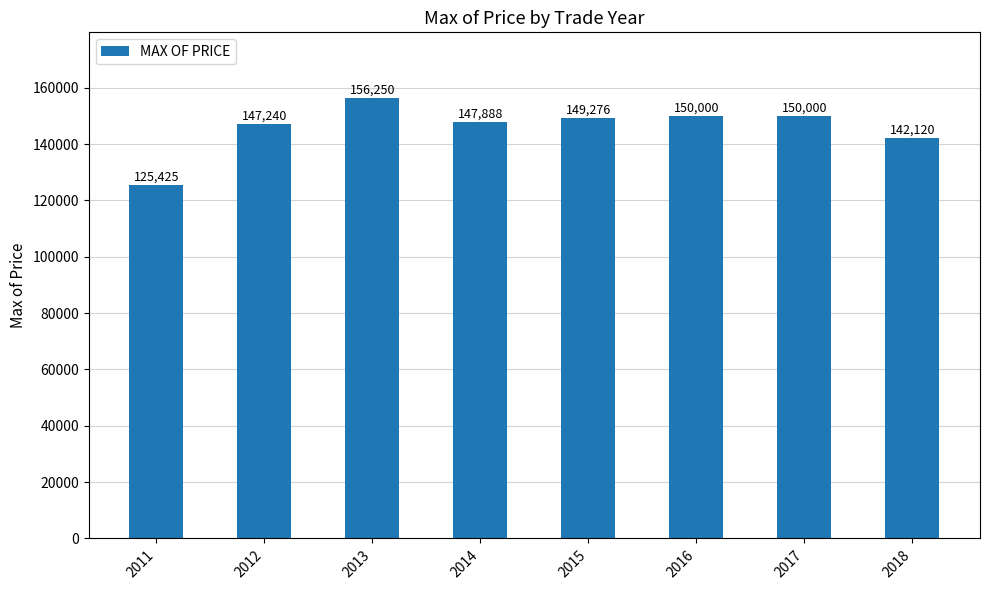

Reading right to left, list all the values displayed in this chart.

2018=142120	2017=150000	2016=150000	2015=149276	2014=147888	2013=156250	2012=147240	2011=125425